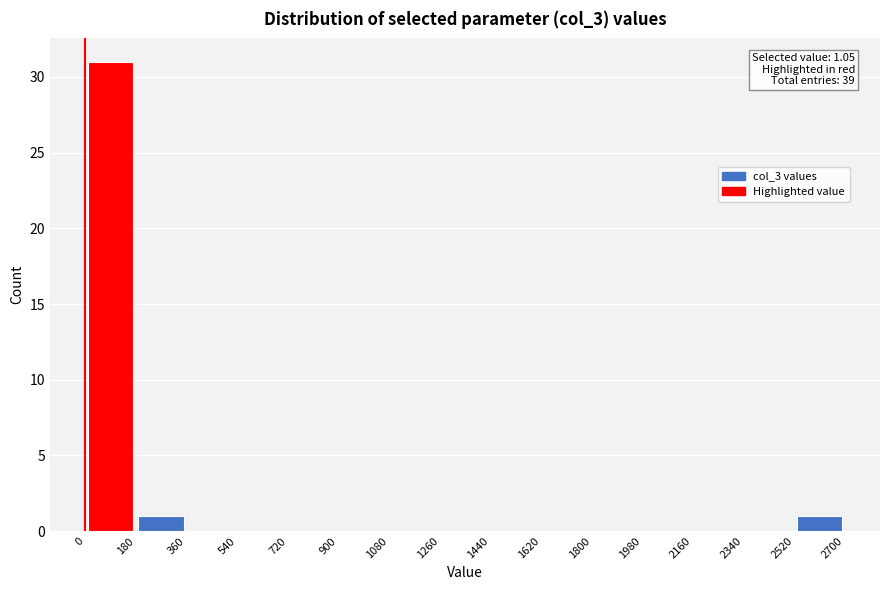

Over which range of the x-axis is the bar tallest?

0 to 180